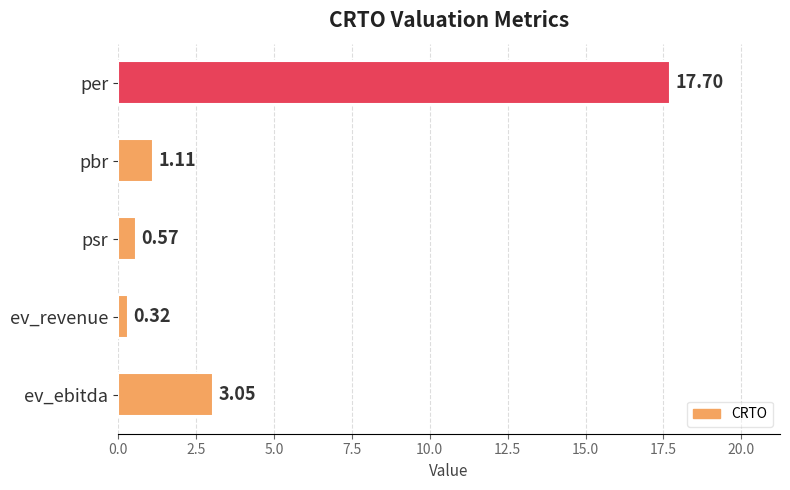

Between per and pbr, which is larger?

per